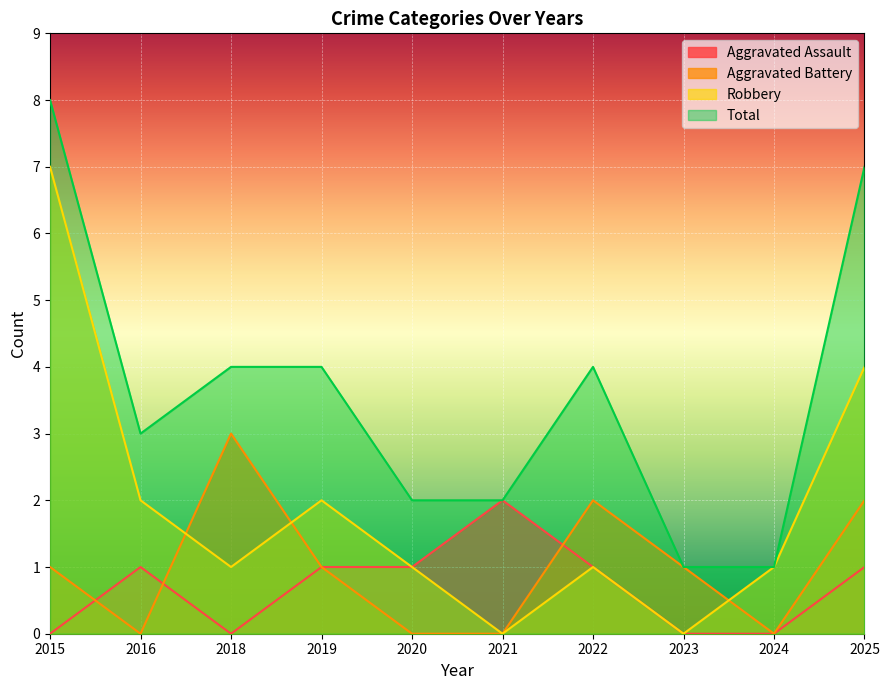

At which category does Aggravated Assault reach its first local valley?

2018